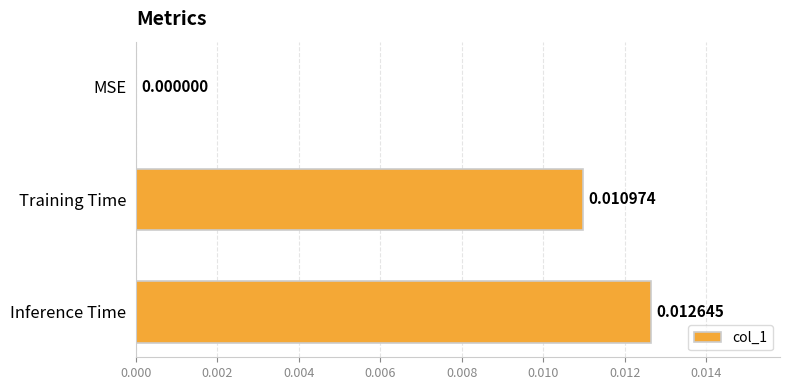

Which has a higher value, MSE or Training Time?

Training Time